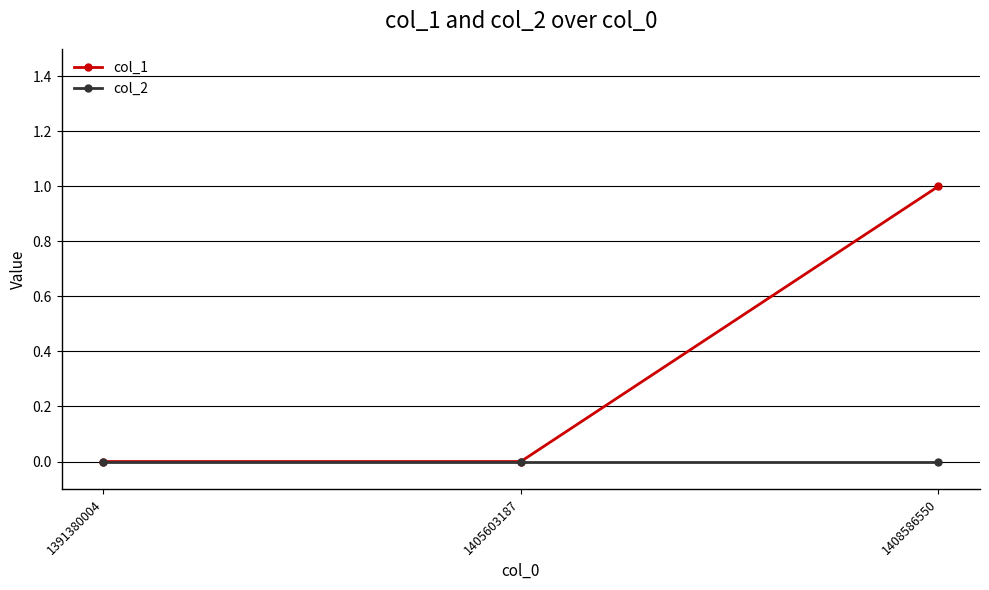

Reading left to right, transcribe all the data shown in this chart.

col_1: 1391380004=0	1405603187=0	1408586550=1
col_2: 1391380004=0	1405603187=0	1408586550=0